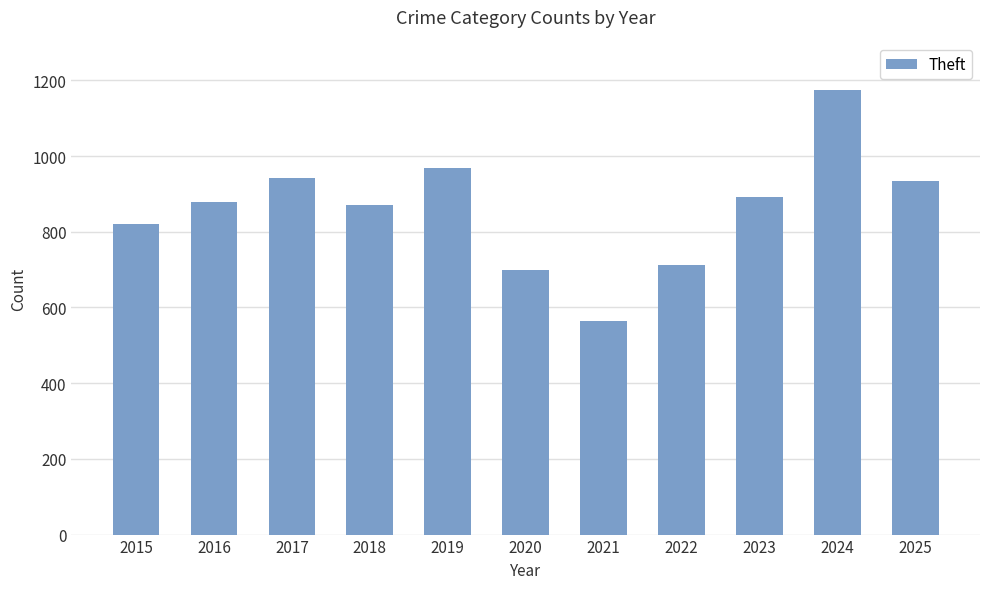

Reading left to right, list all the values displayed in this chart.

2015=820	2016=879	2017=943	2018=871	2019=969	2020=699	2021=563	2022=712	2023=891	2024=1175	2025=935